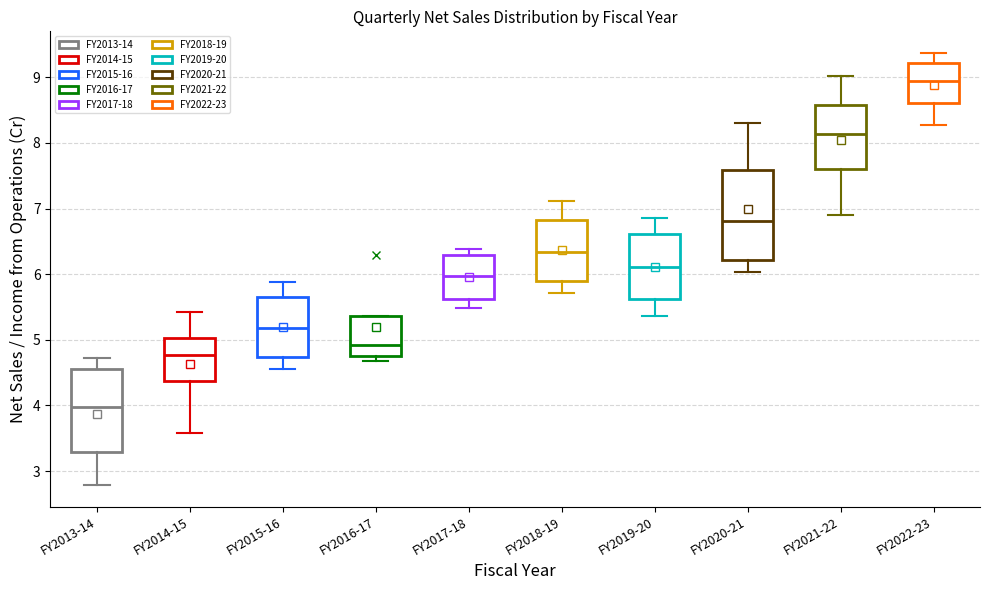

Which box's median line is the highest?

FY2022-23